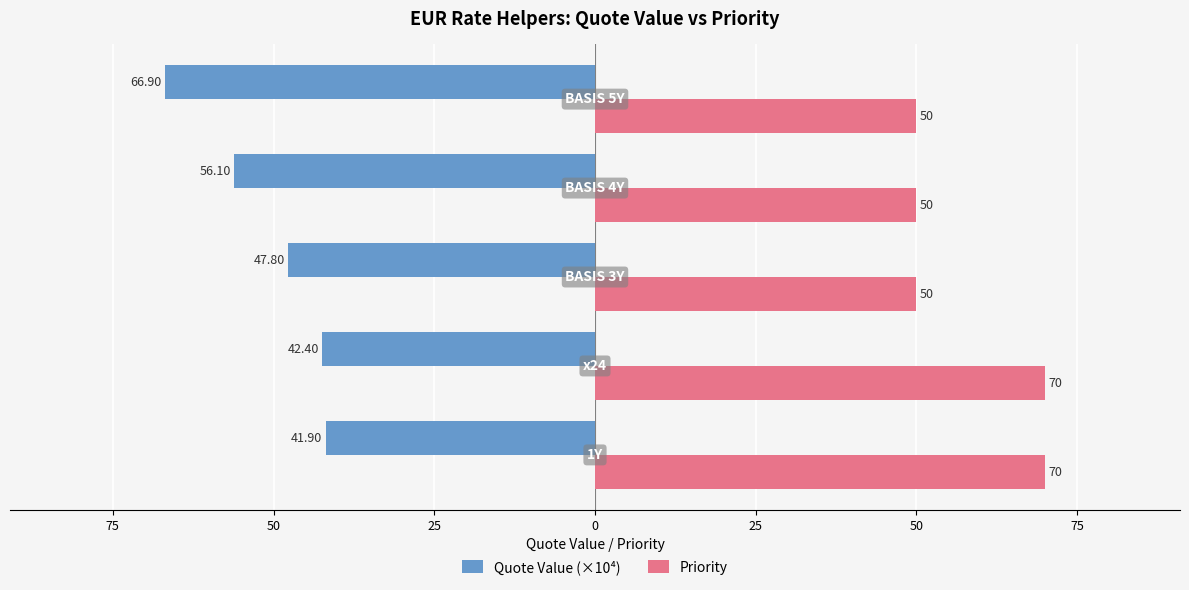

What is the sum of all Quote Value (×10⁴) values?

-255.1